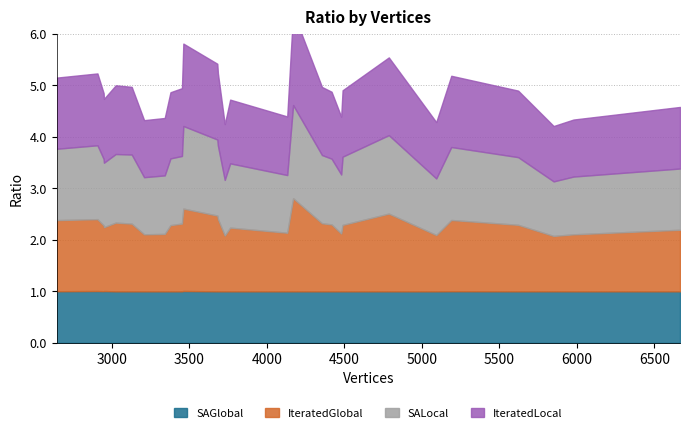

What is the lowest value of the IteratedLocal series?

1.1